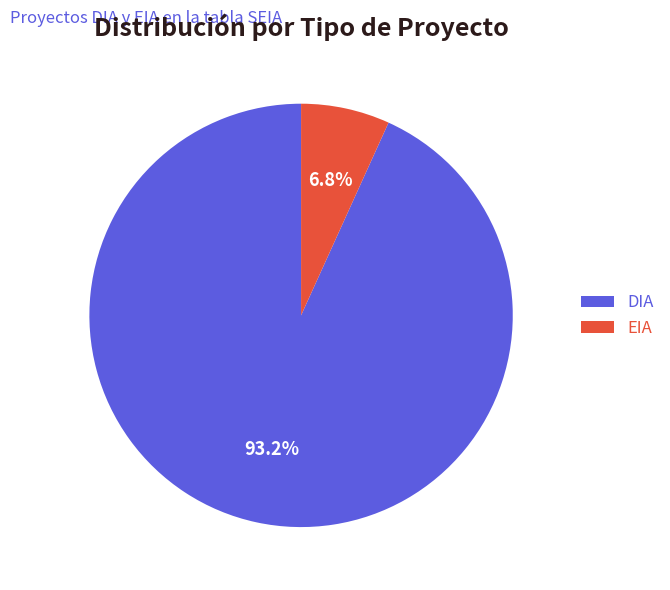

Combined, do DIA and EIA account for over 50%?

Yes